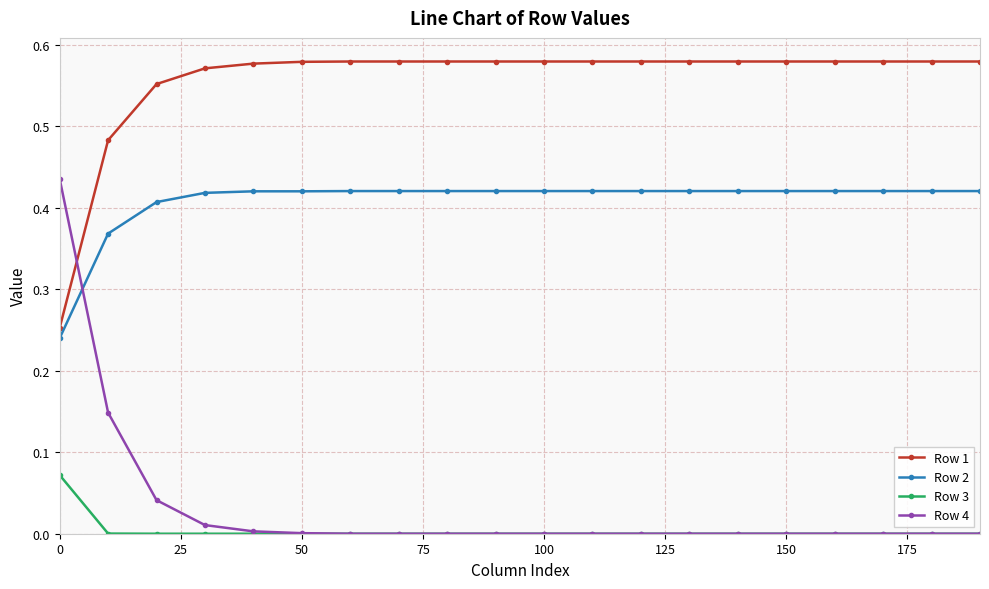

How many data points does each series have?

20